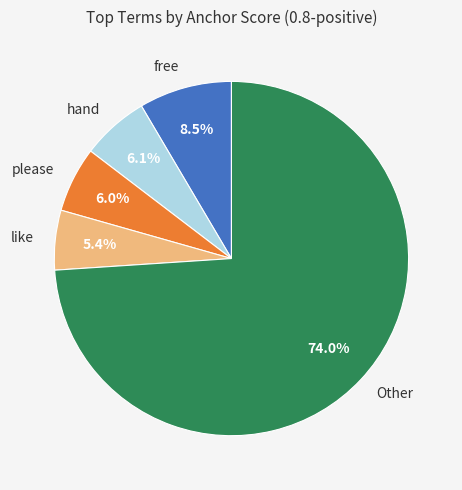

Is there a majority slice in this chart?

Yes